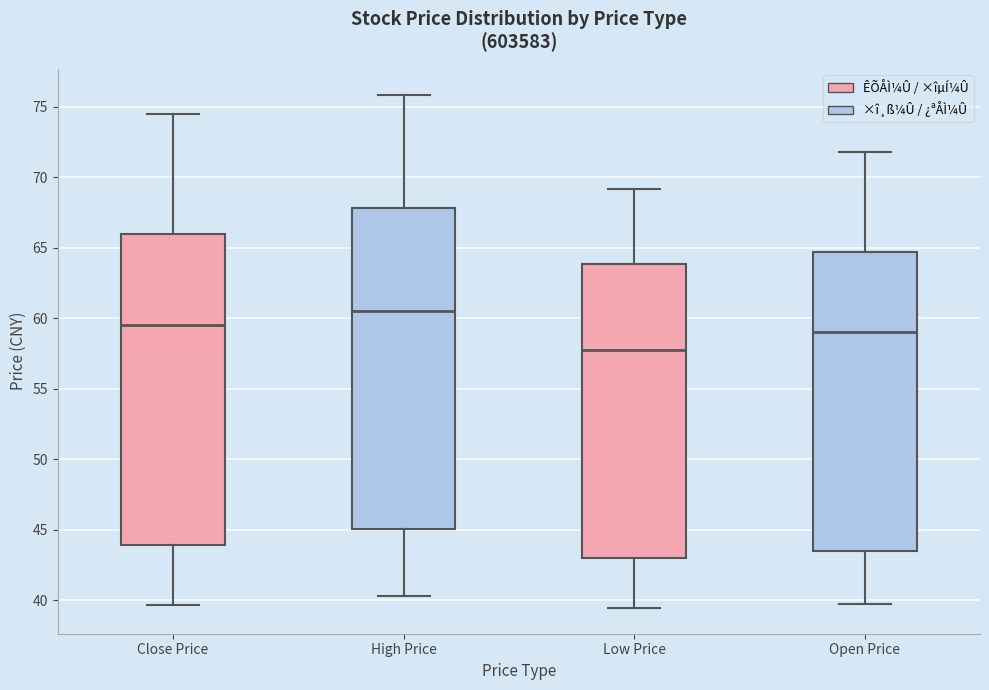

Which box's median line is the highest?

High Price